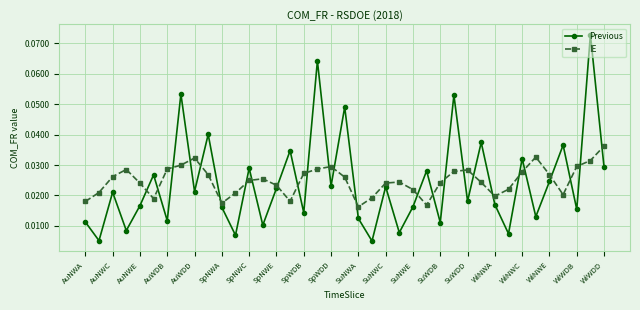

What is the sum of all IE values?

1.0